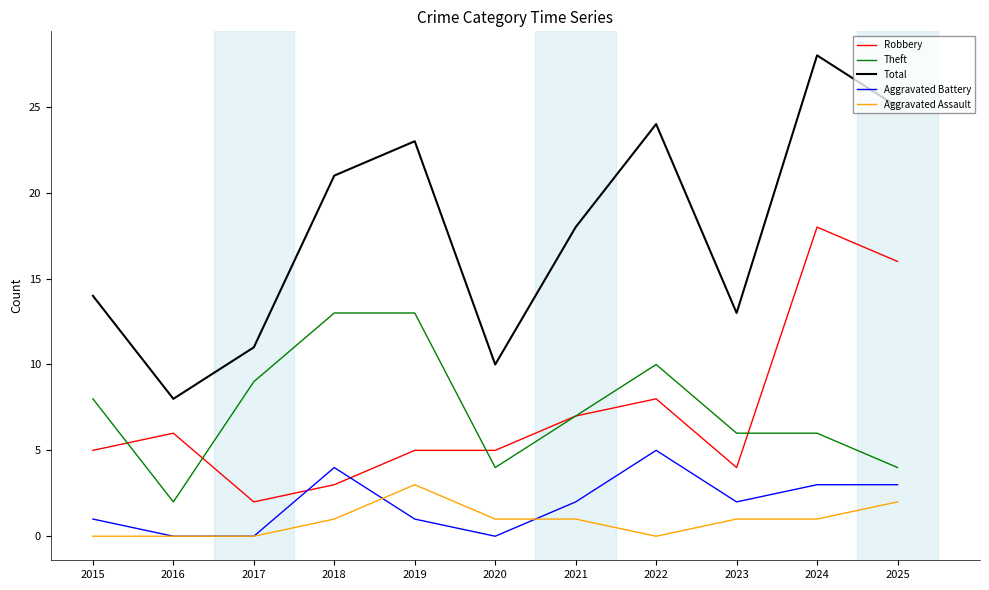

Reading right to left, what are all the values shown in this chart?

Robbery: 2025=16	2024=18	2023=4	2022=8	2021=7	2020=5	2019=5	2018=3	2017=2	2016=6	2015=5
Theft: 2025=4	2024=6	2023=6	2022=10	2021=7	2020=4	2019=13	2018=13	2017=9	2016=2	2015=8
Total: 2025=25	2024=28	2023=13	2022=24	2021=18	2020=10	2019=23	2018=21	2017=11	2016=8	2015=14
Aggravated Battery: 2025=3	2024=3	2023=2	2022=5	2021=2	2020=0	2019=1	2018=4	2017=0	2016=0	2015=1
Aggravated Assault: 2025=2	2024=1	2023=1	2022=0	2021=1	2020=1	2019=3	2018=1	2017=0	2016=0	2015=0